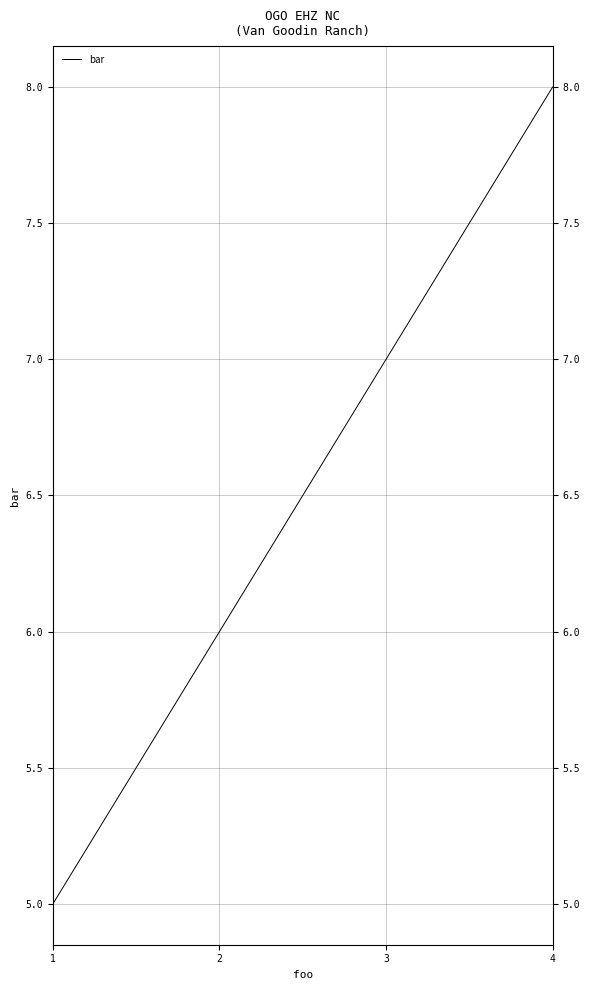

Where is the data nearest to the value 6?

2